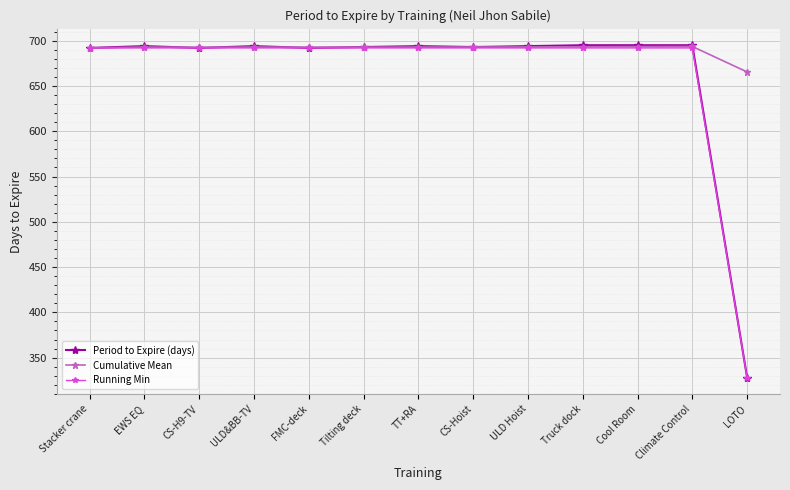

Which series has the widest spread of values?

Period to Expire (days)